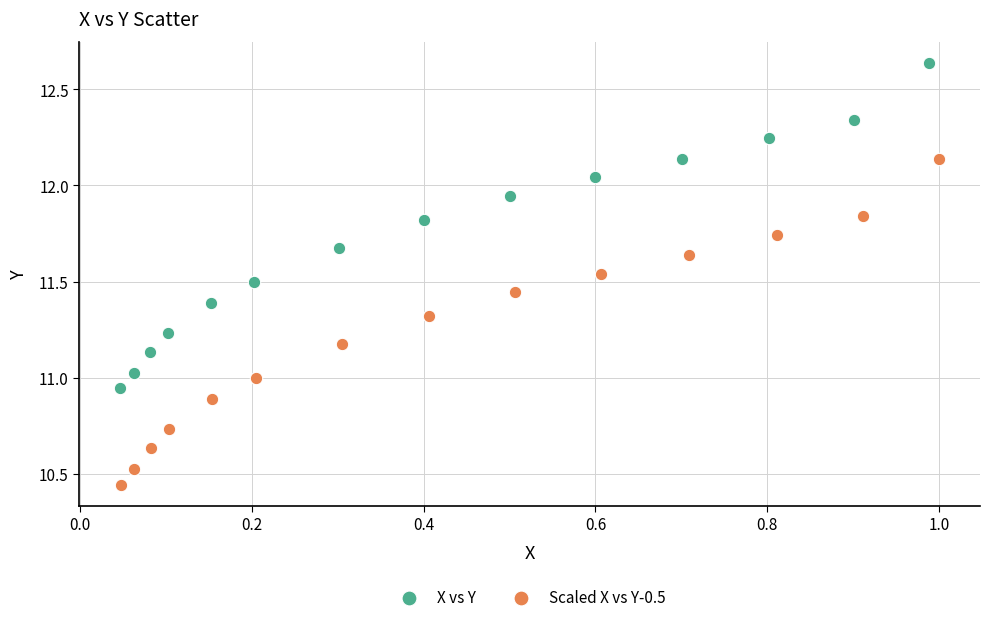

Which series reaches the minimum Y coordinate?

Scaled X vs Y-0.5